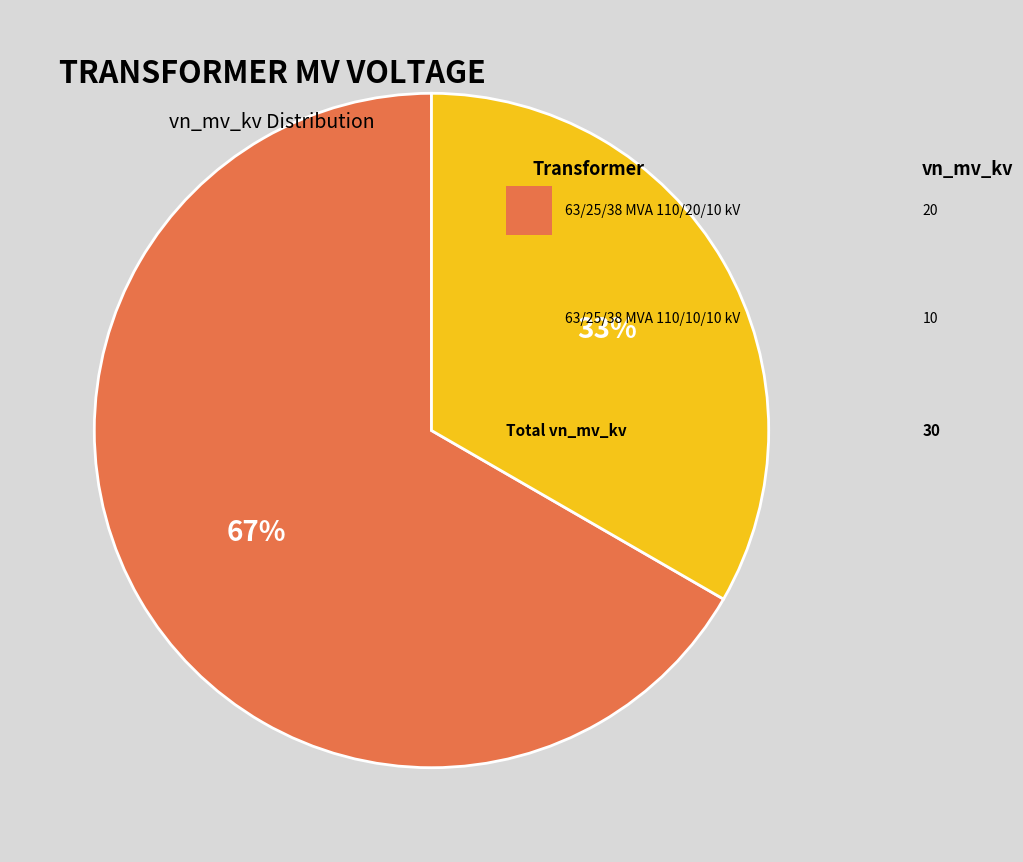

Is there a majority slice in this chart?

Yes